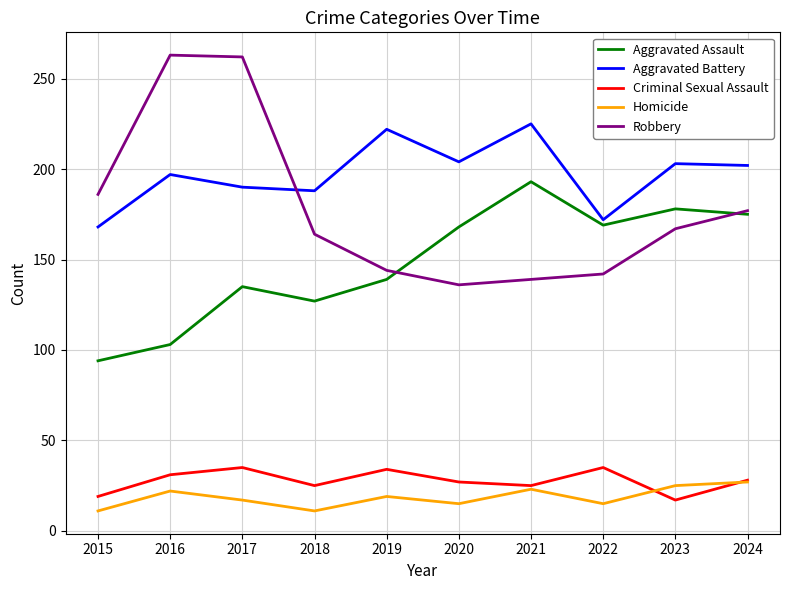

What is the difference between the Aggravated Assault values at 2018 and 2017?

8